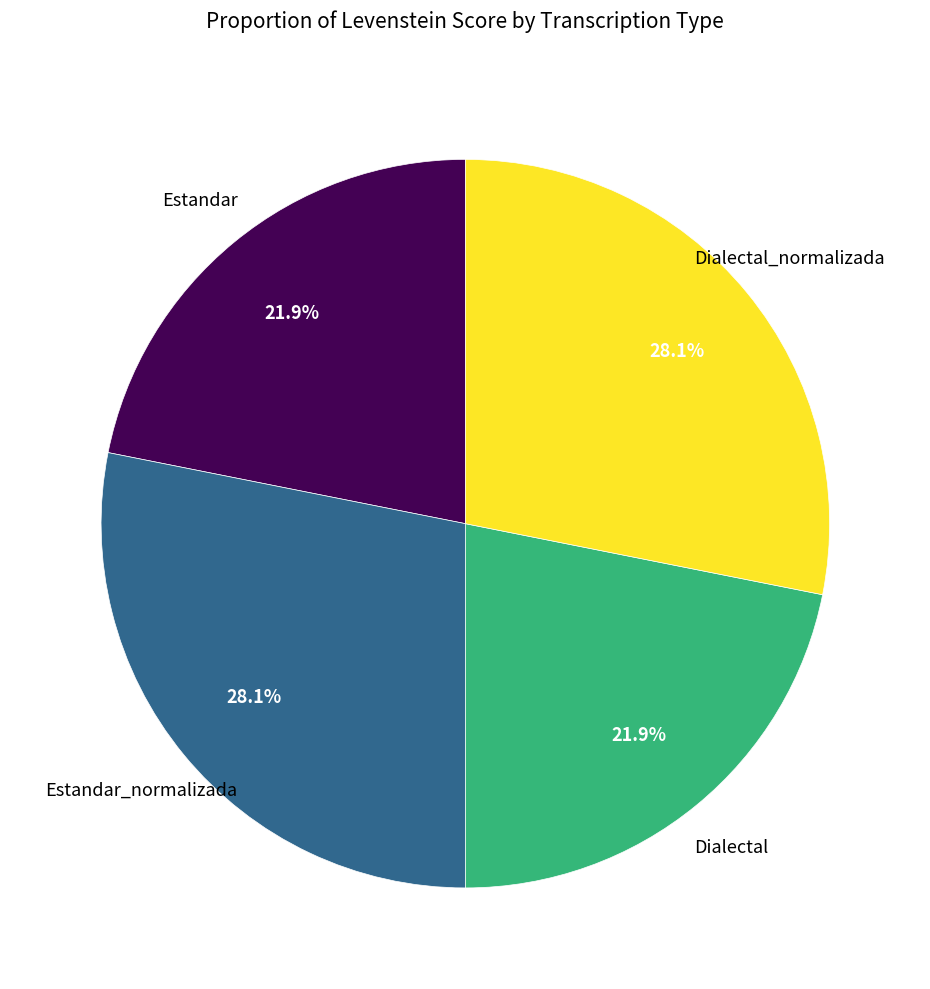

What portion of the pie excludes Dialectal?

78.1%